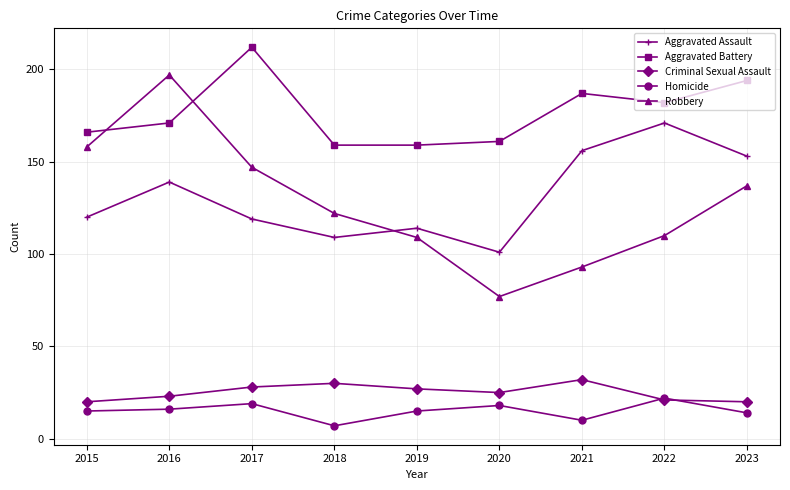

The value of Robbery at 2023 is 137. True or false?

True